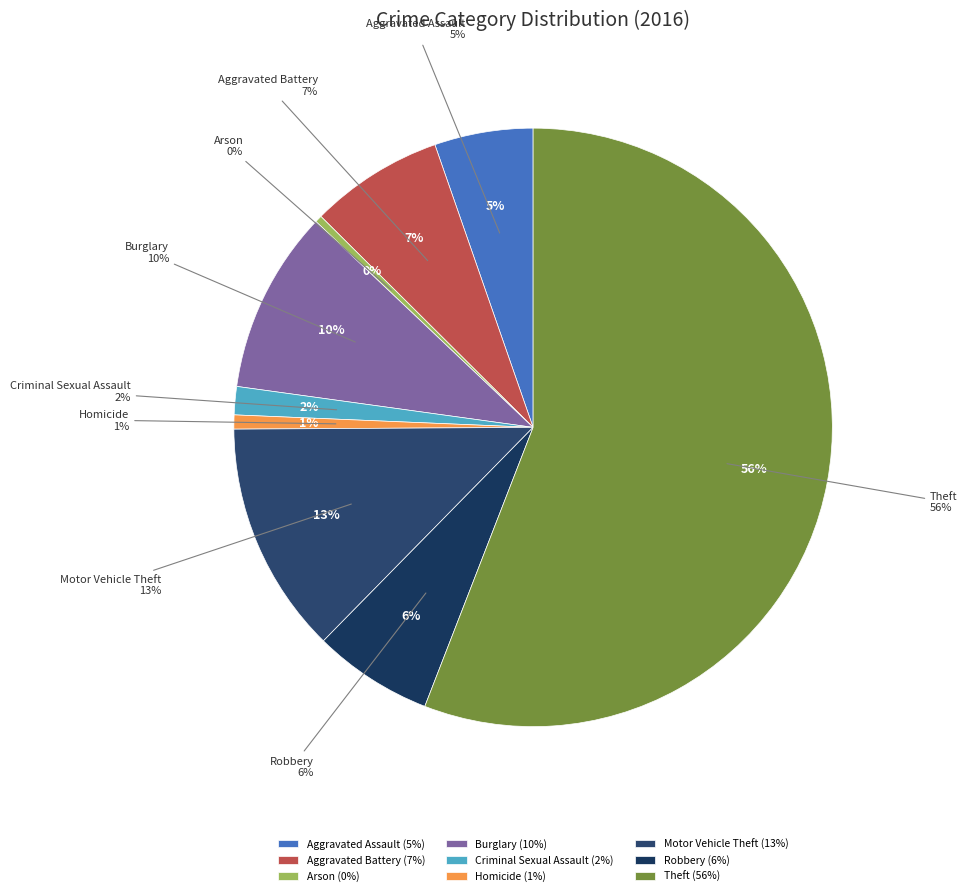

Approximately how many times larger is the value at Aggravated Assault compared to Homicide?

7.0